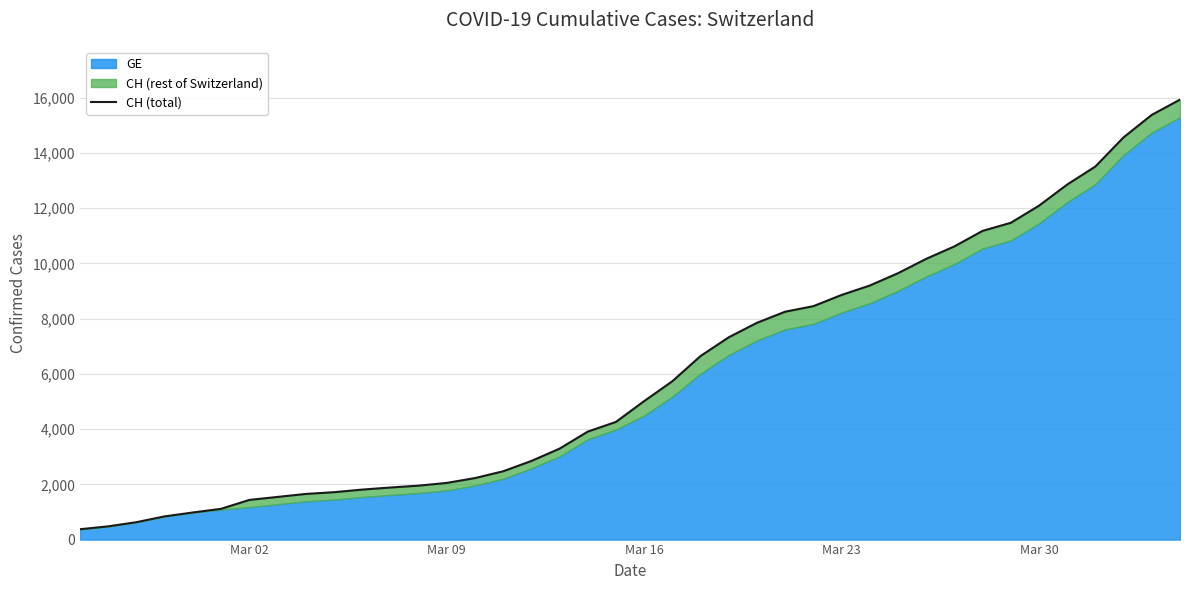

What is the value of the 6th point from the left?

1113